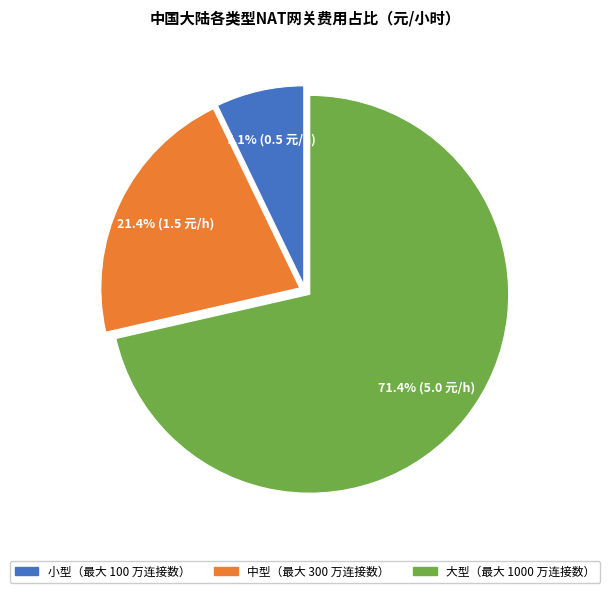

To the nearest percent, what percentage of the pie is 小型（最大 100 万连接数）?

7%